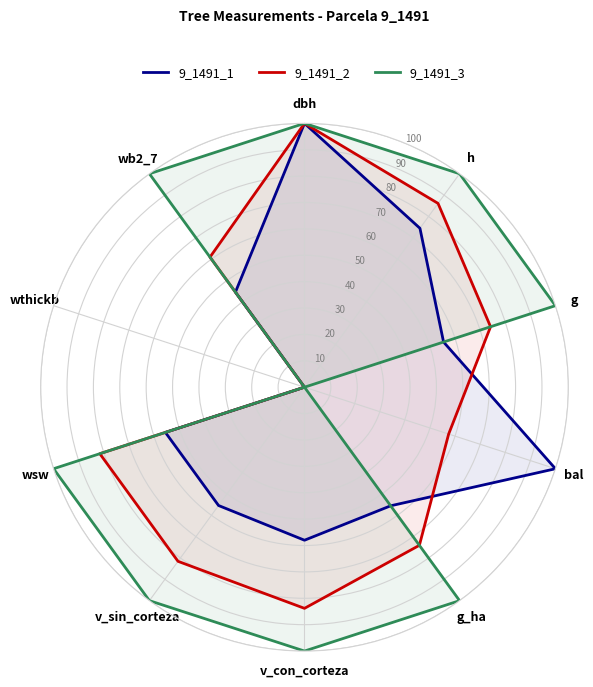

List the series in order of their overall mean, lowest first.

9_1491_1, 9_1491_2, 9_1491_3